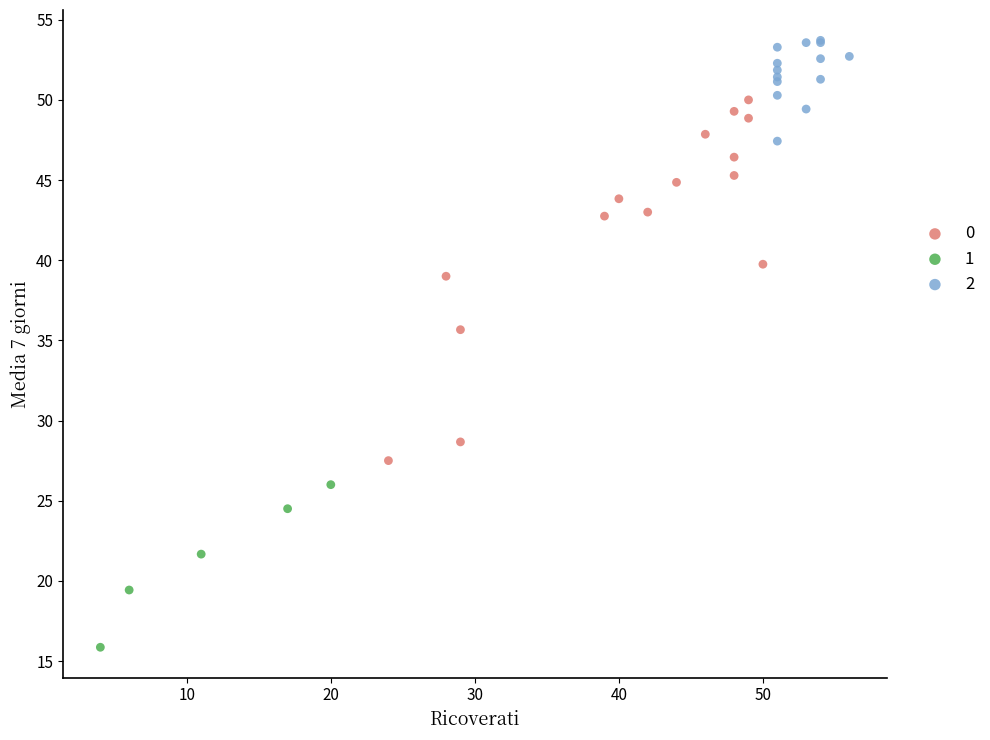

What are all the series names shown in the legend?

0, 1, 2